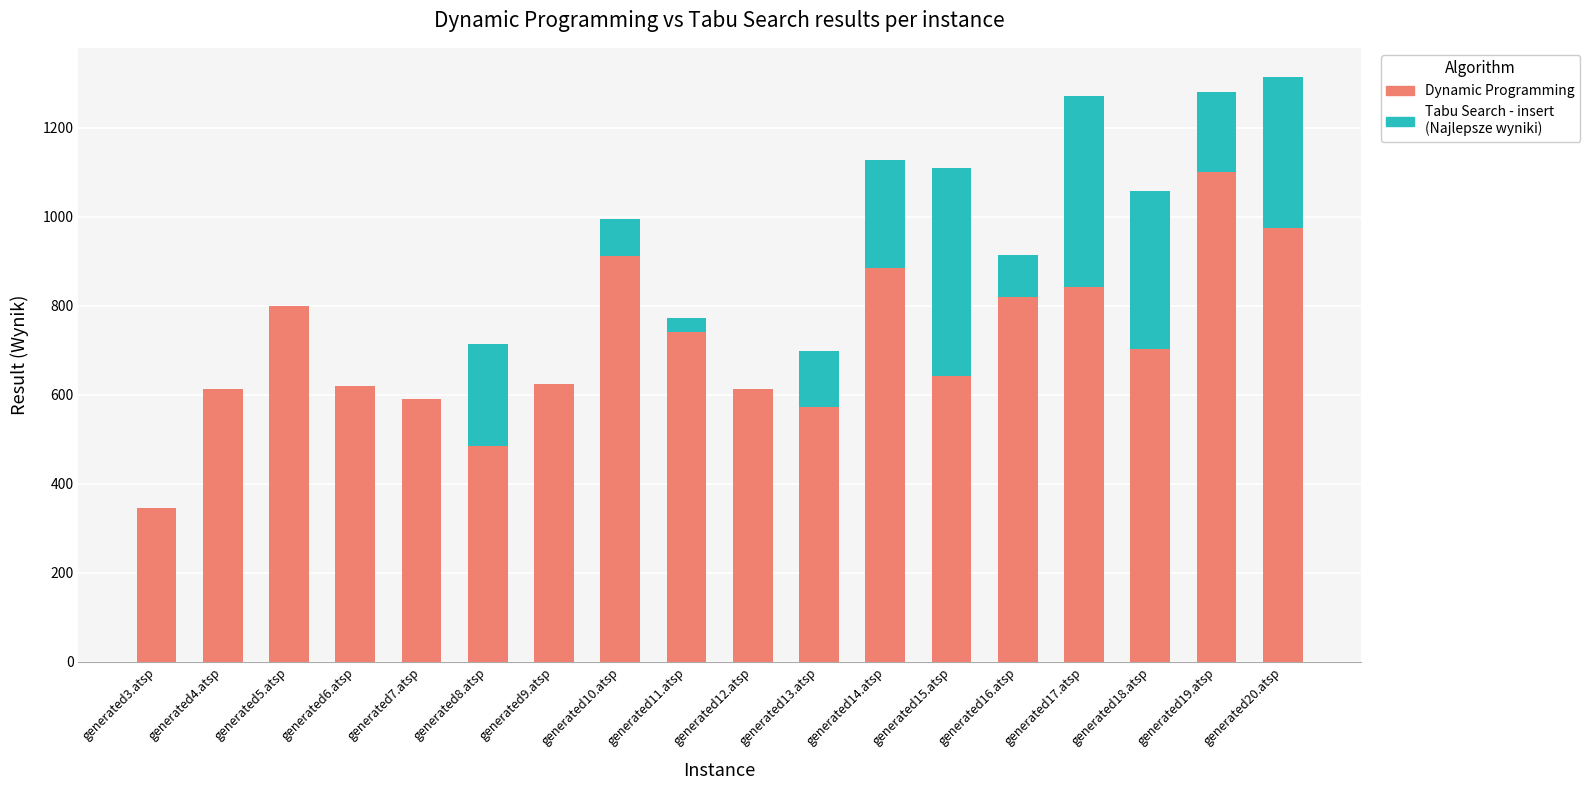

Is it true that Dynamic Programming equals 623 at generated9.atsp?

True